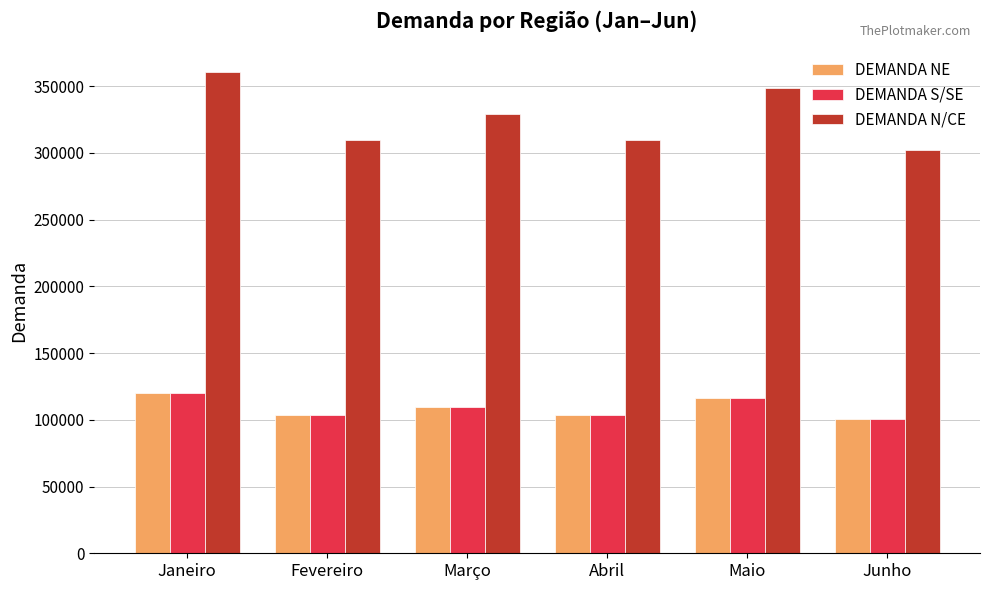

What is the value of the DEMANDA N/CE bar at the 3rd from the left?

329451.6